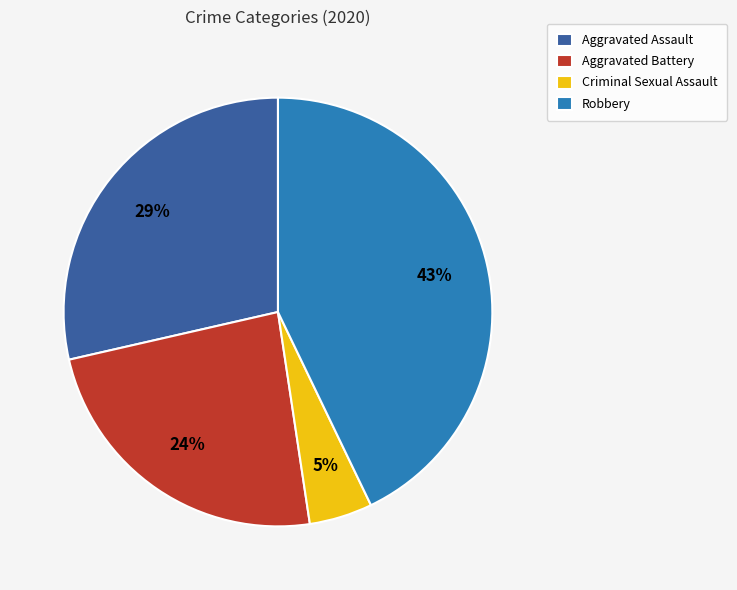

Is Criminal Sexual Assault the majority of the pie?

No